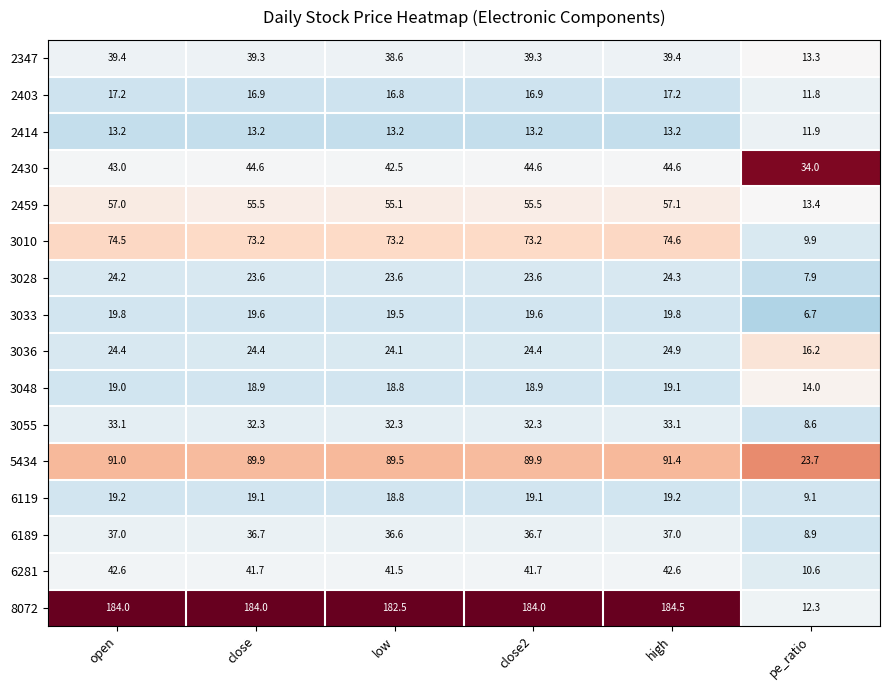

At which category is the sum across all series the highest?

high